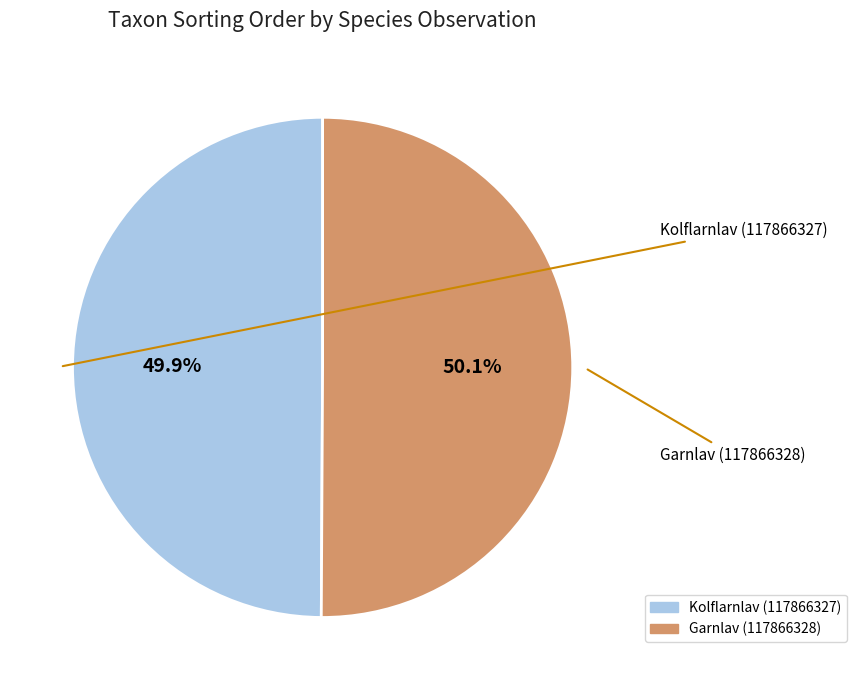

Approximately how many times larger is the value at Garnlav (117866328) compared to Kolflarnlav (117866327)?

1.0